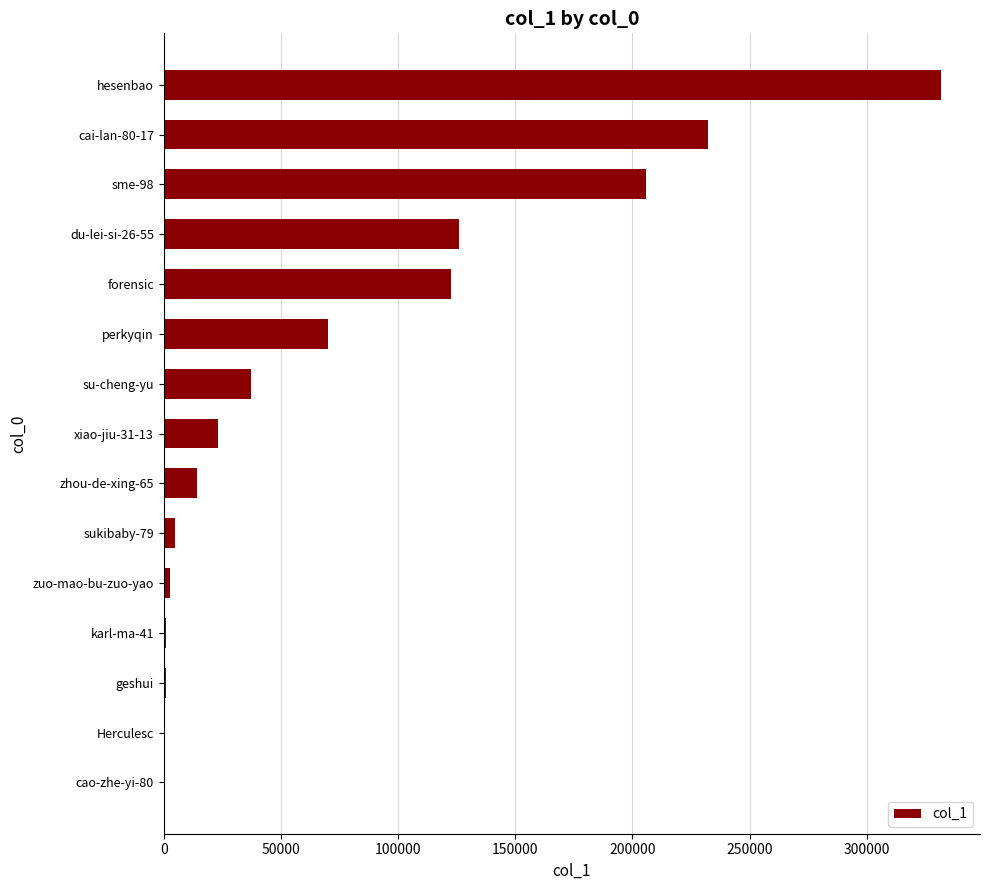

What is the sum of all values?

1172808